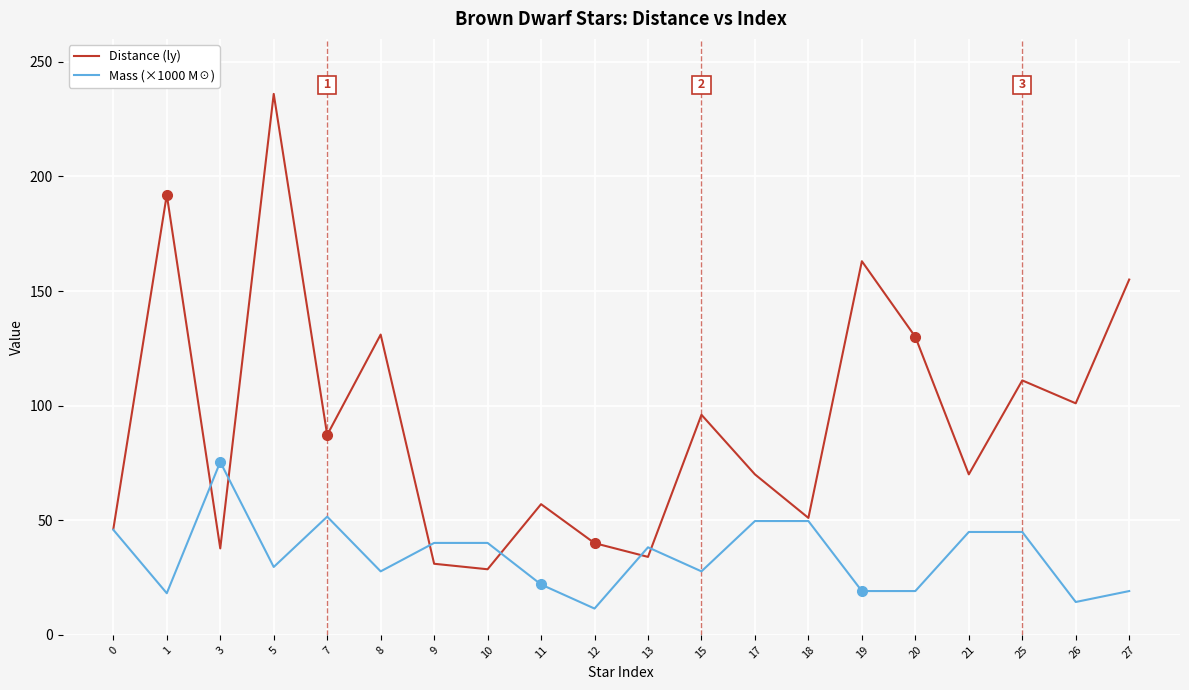

At which label does Mass (×1000 M☉) reach its peak?

3